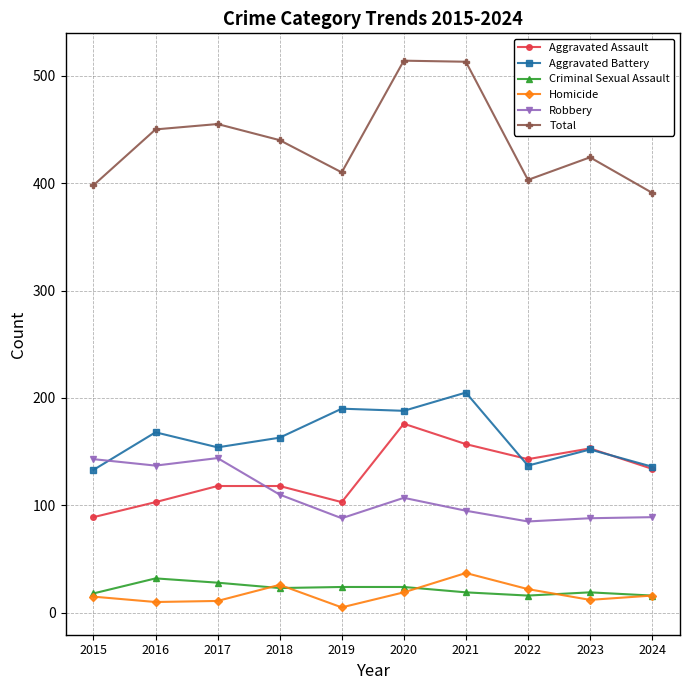

What are all the series names shown in the legend?

Aggravated Assault, Aggravated Battery, Criminal Sexual Assault, Homicide, Robbery, Total